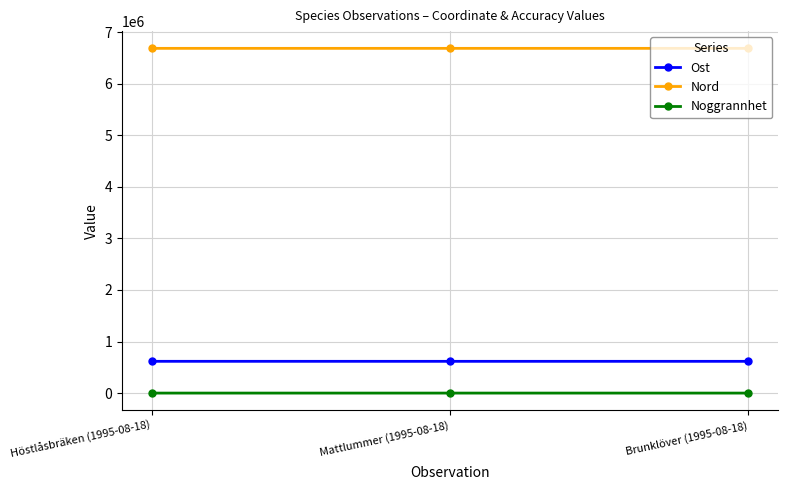

Rank the series at Brunklöver (1995-08-18) from lowest to highest value.

Noggrannhet, Ost, Nord